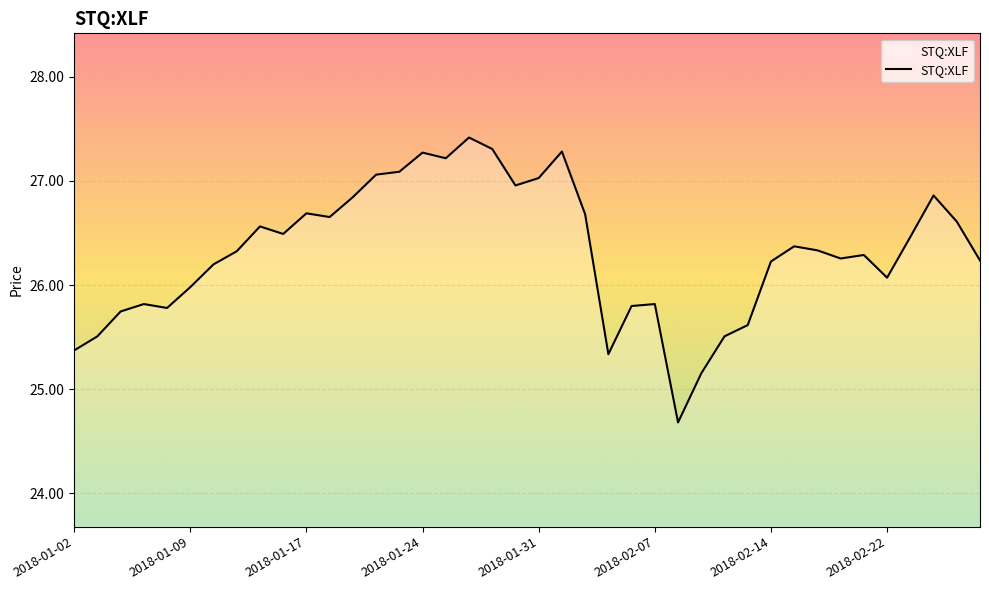

What is the smallest value displayed?

24.7